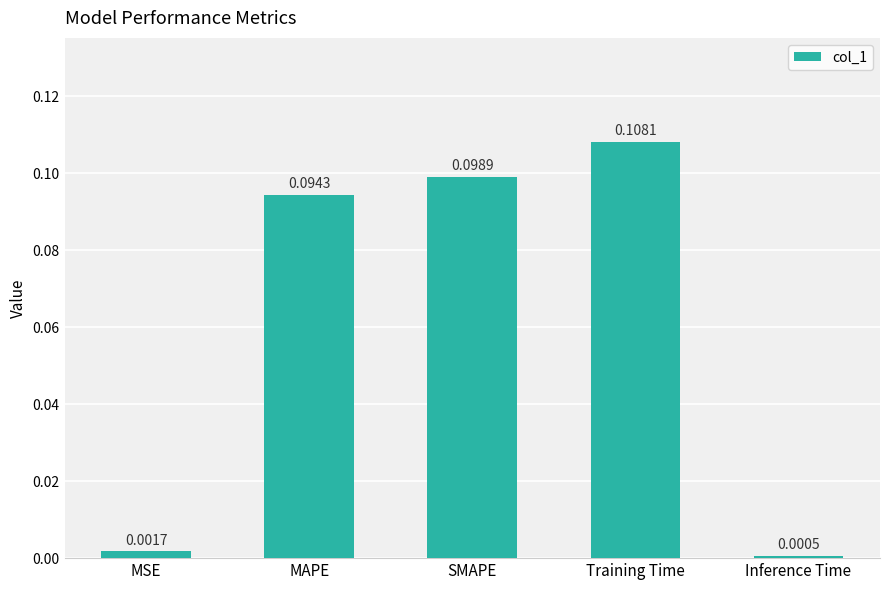

What is the label of the 2nd bar from the left?

MAPE